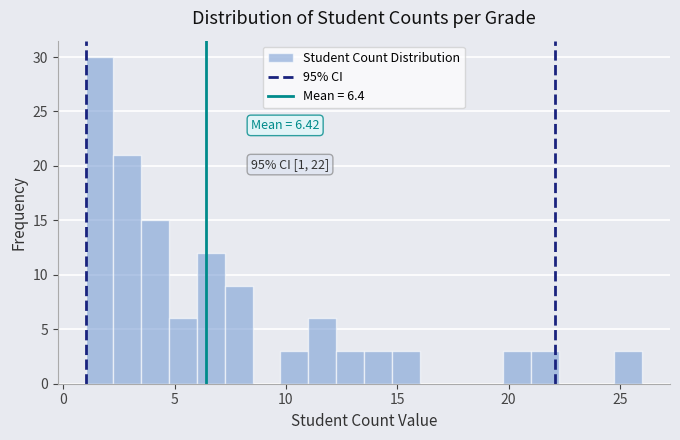

Around what value on the x-axis is the tallest bar? Give the approximate position of its centre, as read against the axis.

1.5